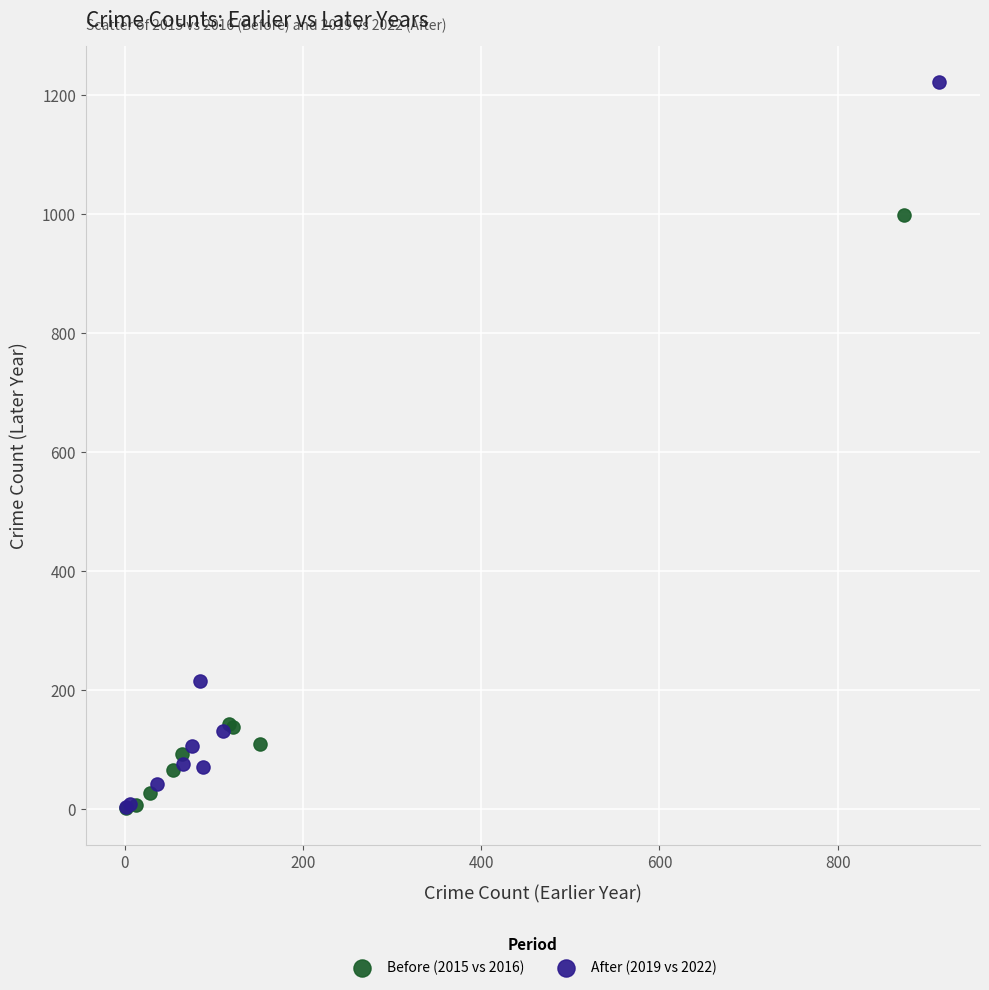

Which series has the largest Y range (max minus min)?

After (2019 vs 2022)